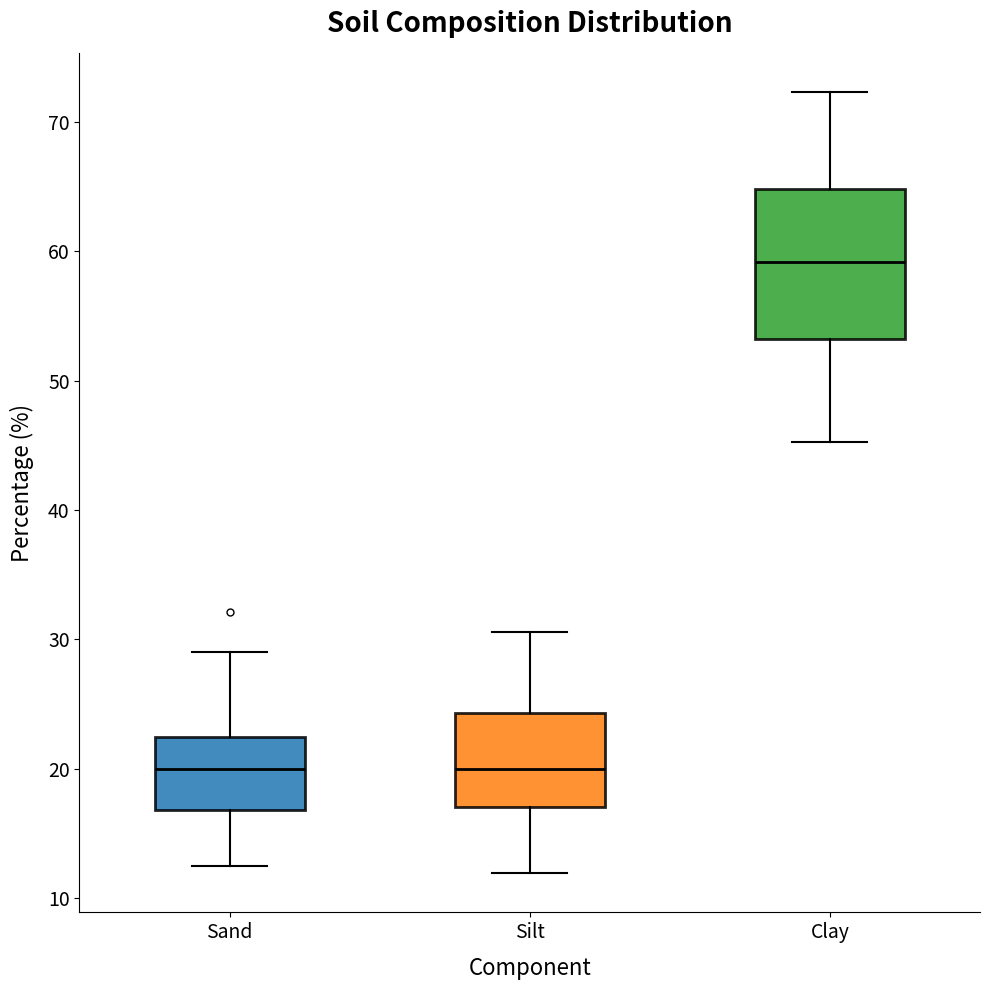

Reading left to right, transcribe this box plot: for each box, give where its median line is, the range the box spans, and where its two whiskers end, as read against the y-axis. The values are not printed on the chart, so give them approximately, as read against the axis.

Sand: median 20, box 17 to 22, whiskers 13 to 29
Silt: median 20, box 17 to 24, whiskers 12 to 31
Clay: median 59, box 53 to 65, whiskers 45 to 72